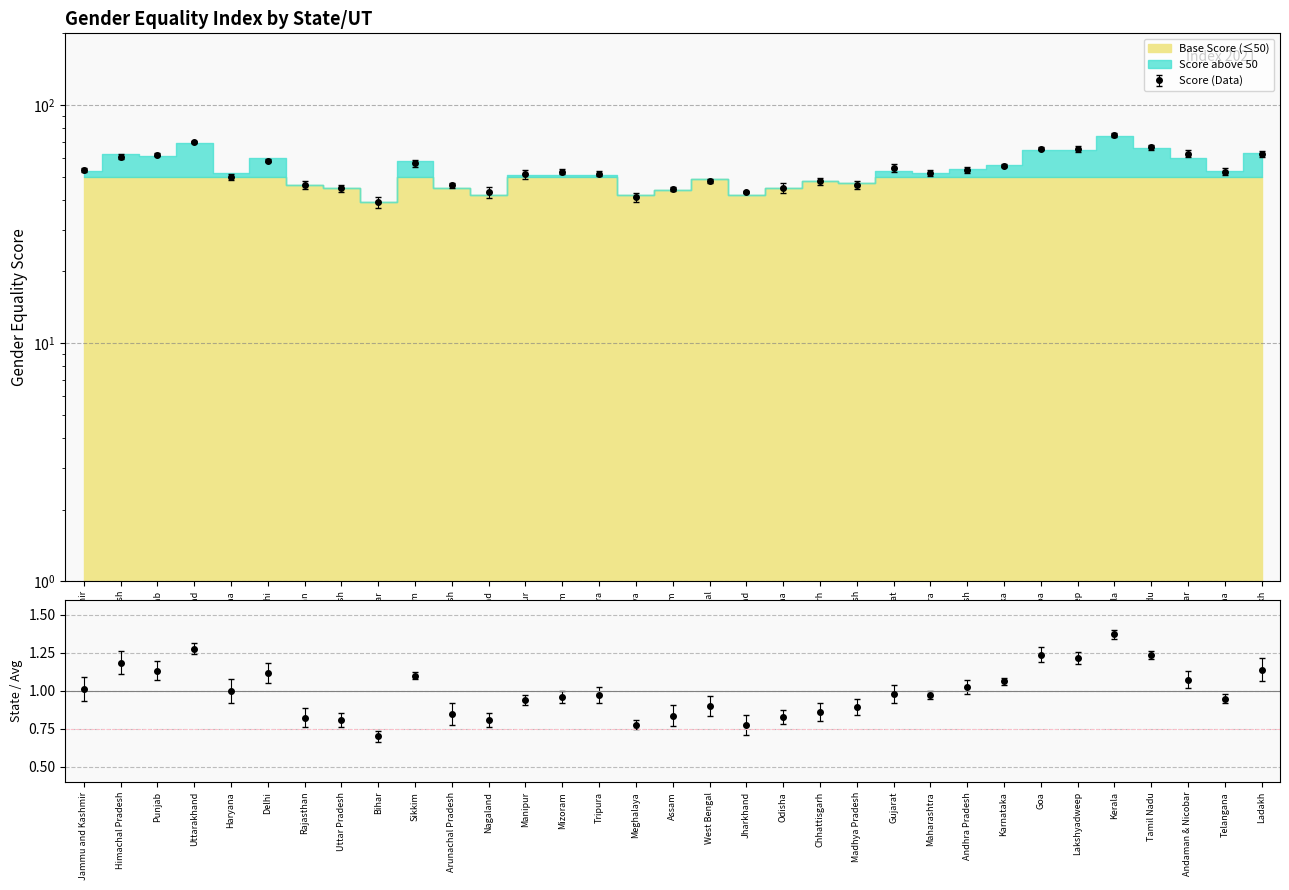

What is the minimum value shown in the chart?

39.0